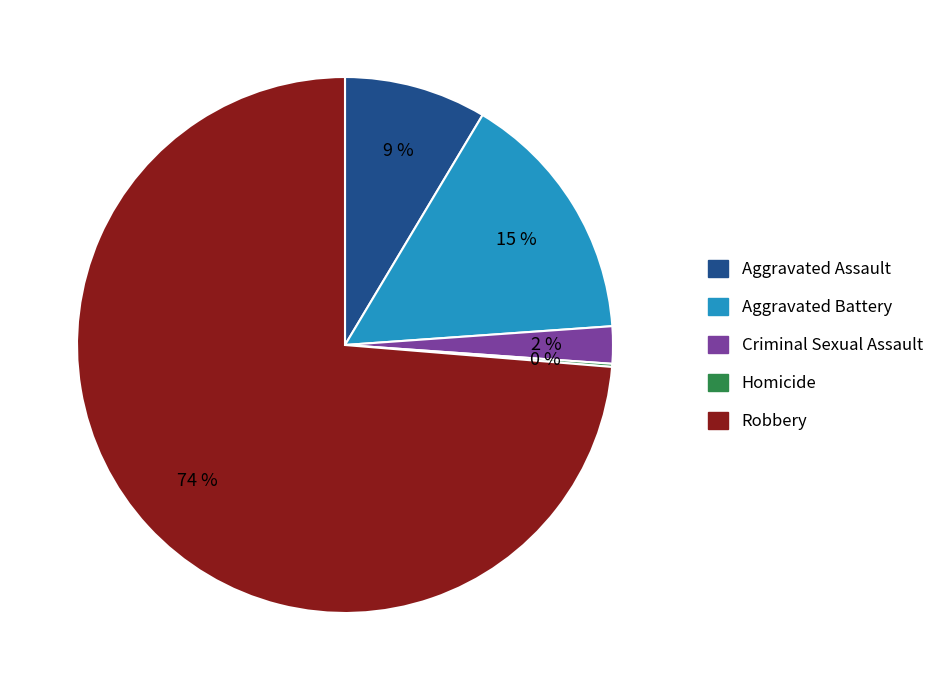

Is the sum of Aggravated Assault and Criminal Sexual Assault greater than half?

No